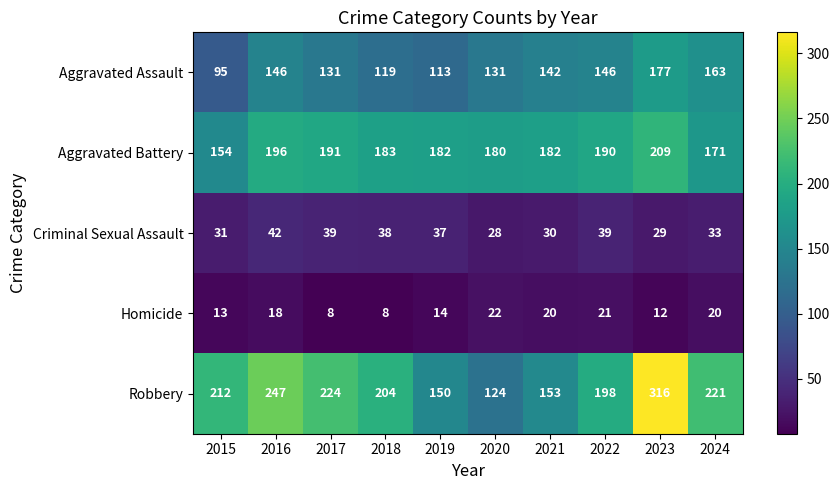

Read the Aggravated Battery value at 2018, to the nearest 10.

180